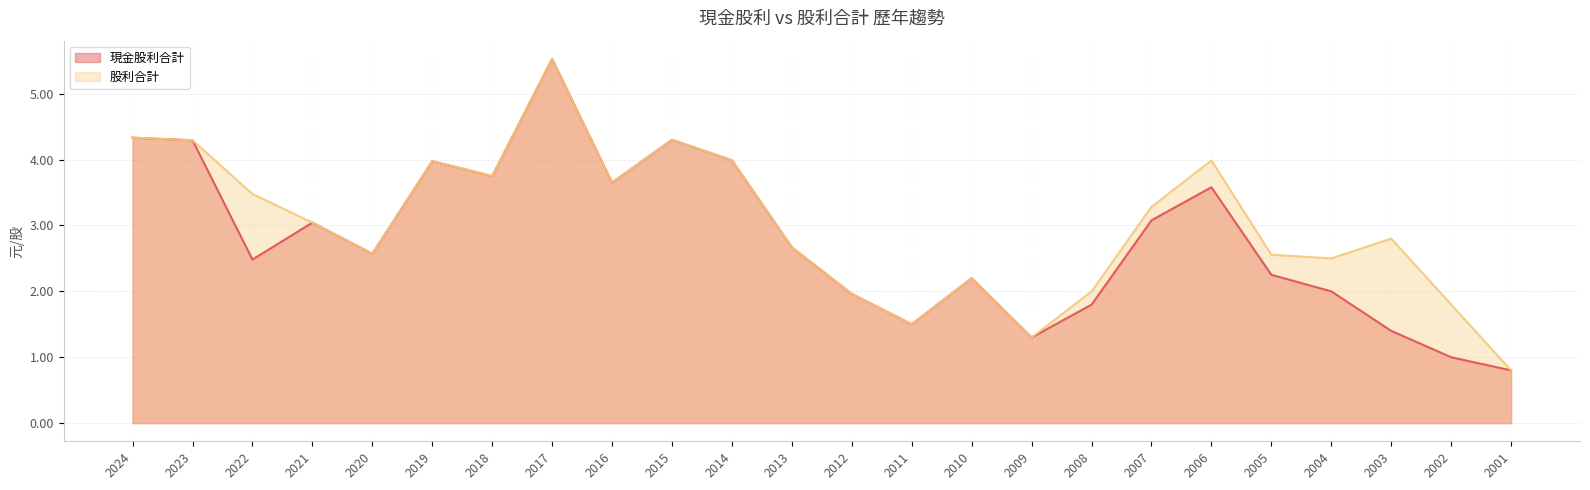

What is the difference between the second highest and second lowest values in the 現金股利合計 series?

3.3